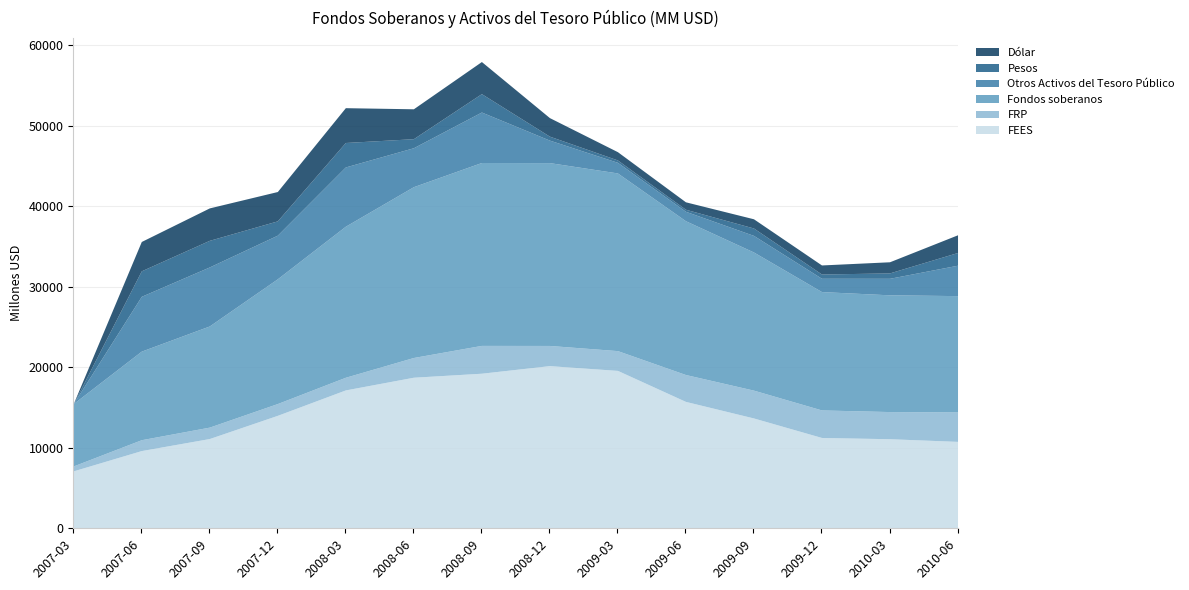

What is the difference between the FEES values at 2008-06 and 2008-09?

498